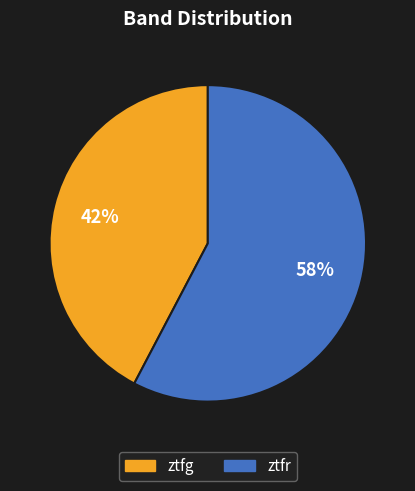

Does ztfr represent more than half of the total?

Yes